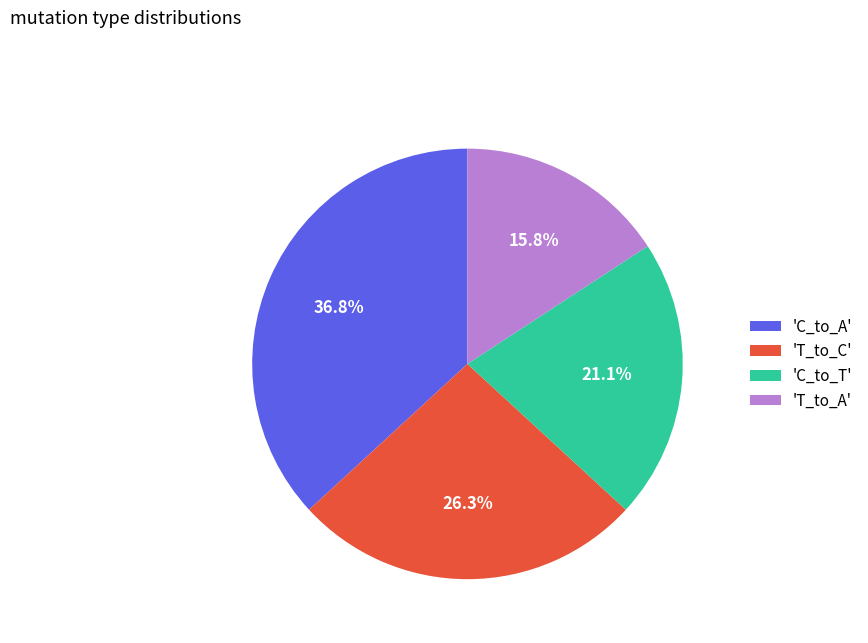

Between 'C_to_A' and 'T_to_A', which is larger?

'C_to_A'